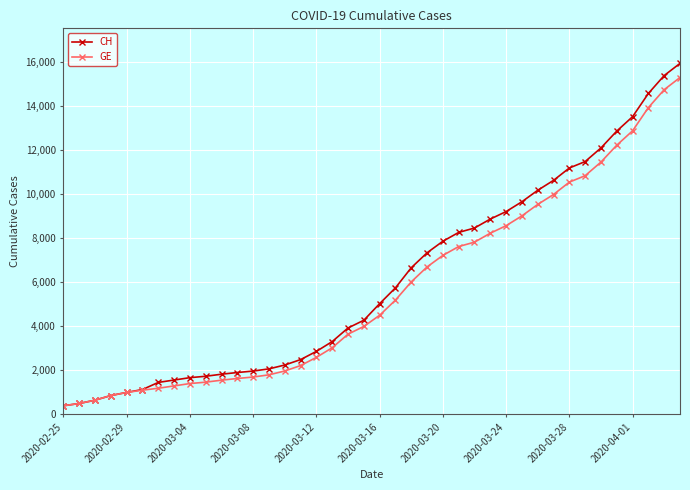

What is the minimum value shown in the chart?

375